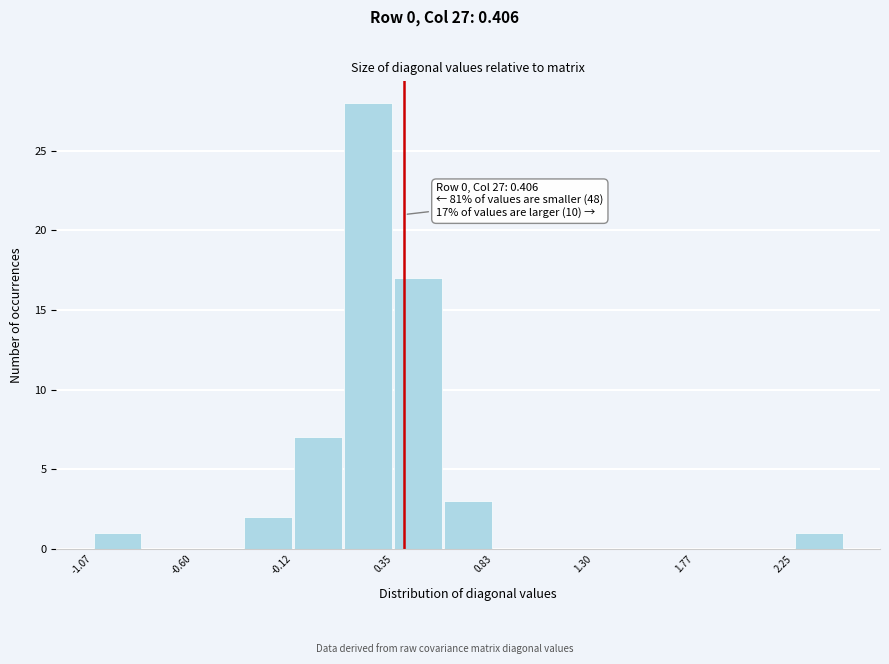

Which range on the x-axis has the tallest bar?

0.10 to 0.35